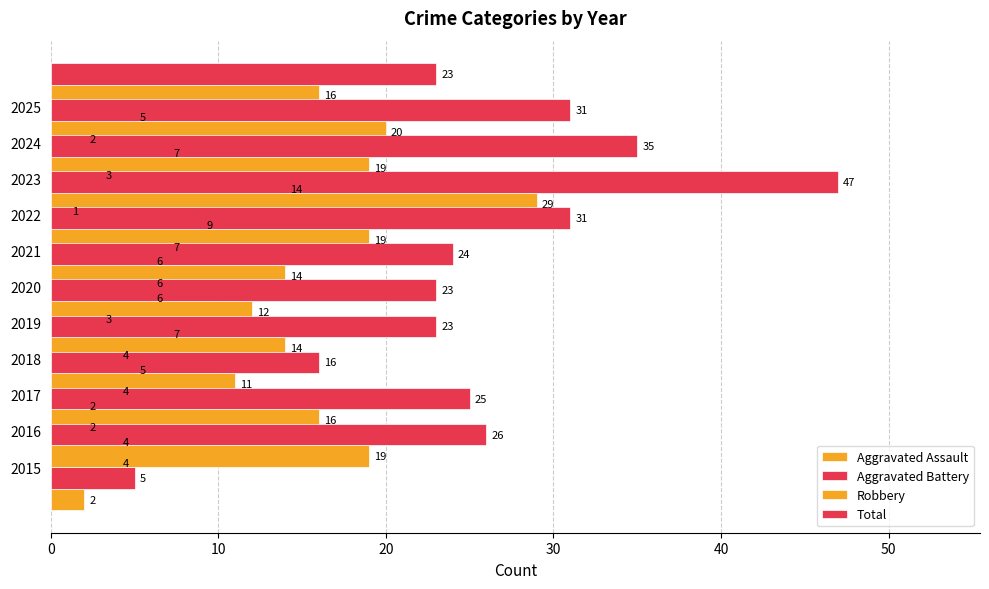

True or false: Aggravated Assault has a value of 4 at 2015.

True